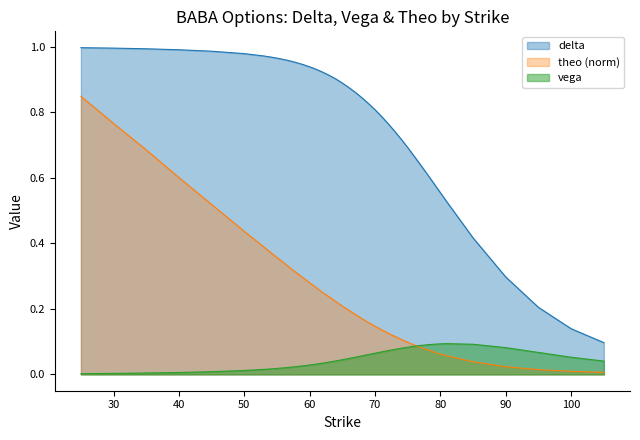

List the labels in order of delta value, smallest first.

105, 100, 95, 90, 85, 81, 80, 79, 78, 77, 76, 75, 74, 73, 72, 71, 70, 69, 68, 67, 66, 65, 64, 63, 62, 61, 60, 59, 58, 57, 56, 55, 54, 53, 50, 45, 40, 35, 30, 25